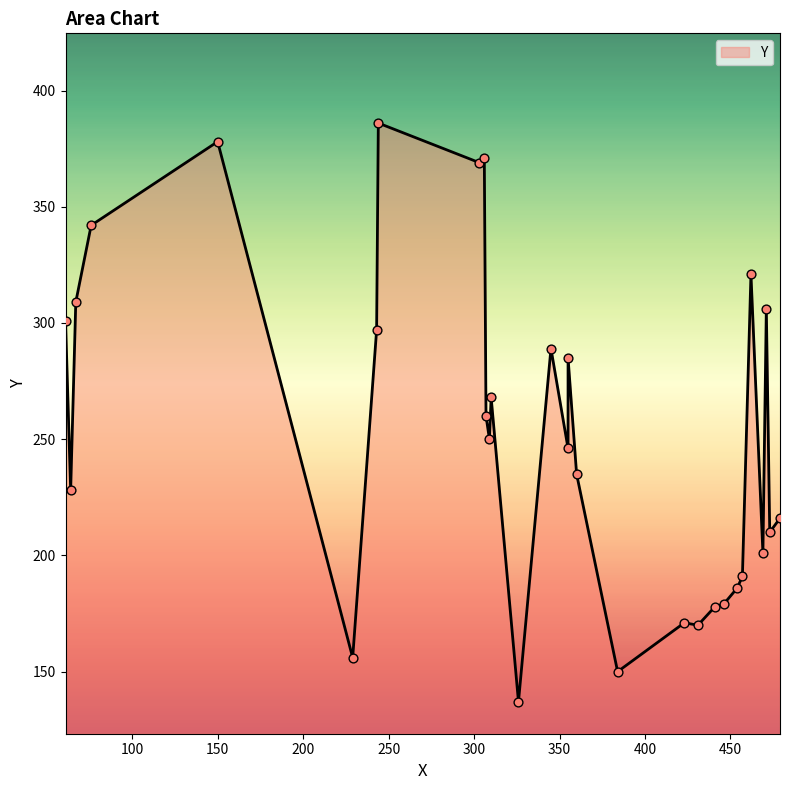

Between 303 and 229, which is larger?

303